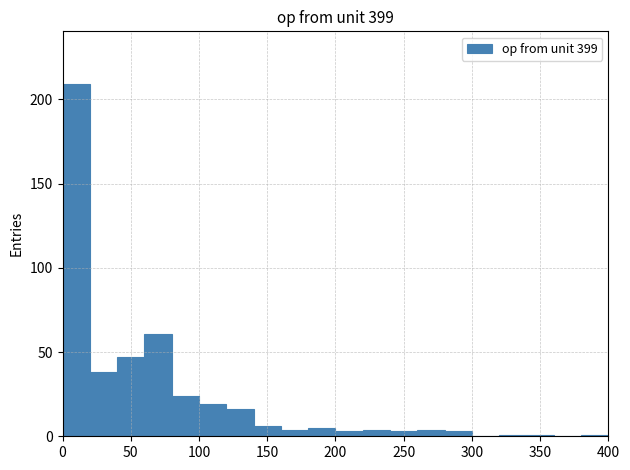

Over which range of the x-axis is the bar tallest?

0 to 20